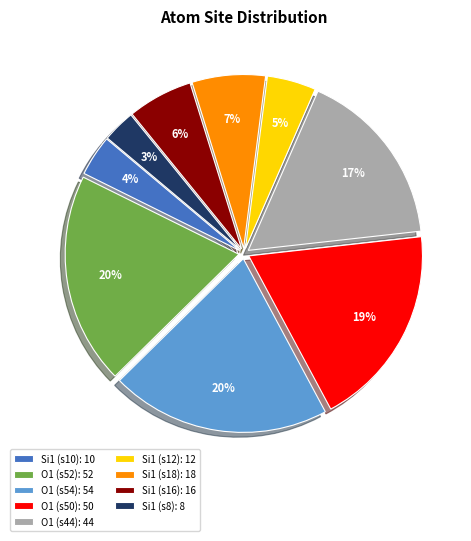

Does any single category account for the majority?

No